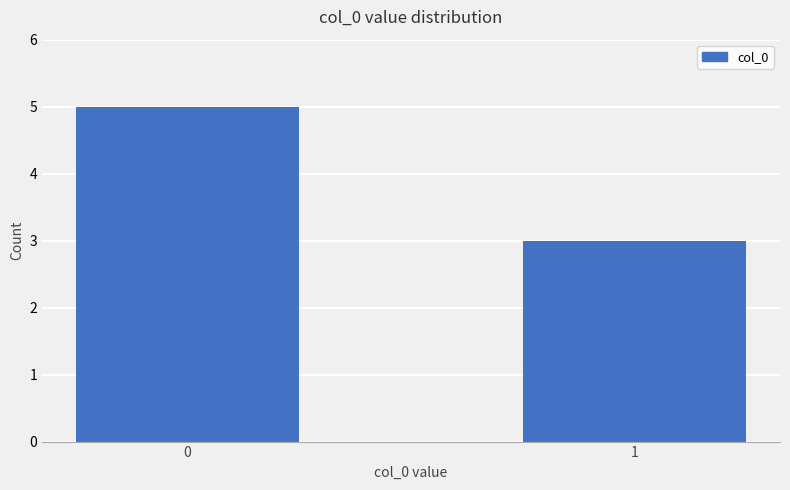

What is the difference between the values at 0 and 1?

2